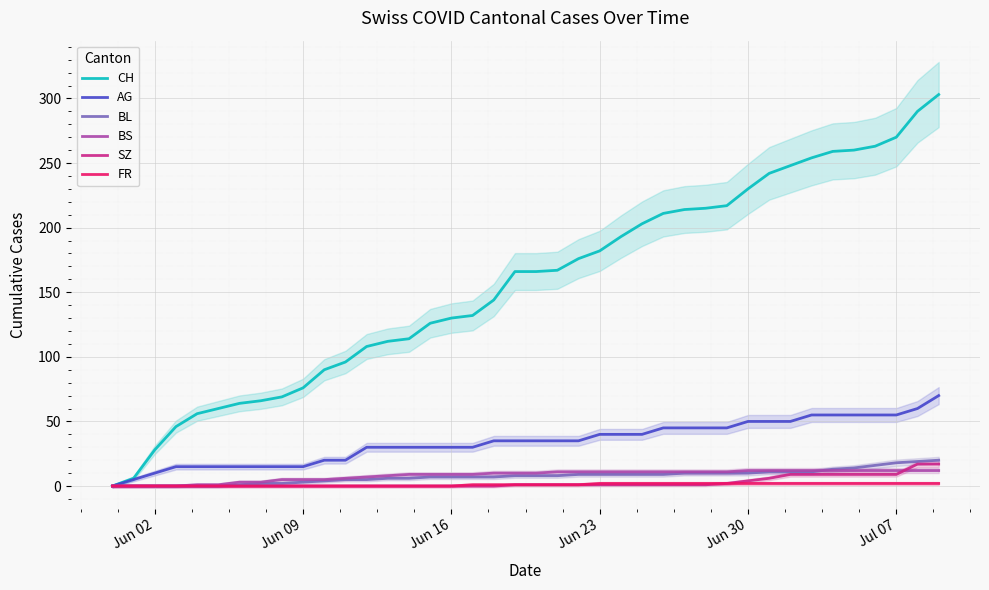

How many data points in AG are less than 35?

18